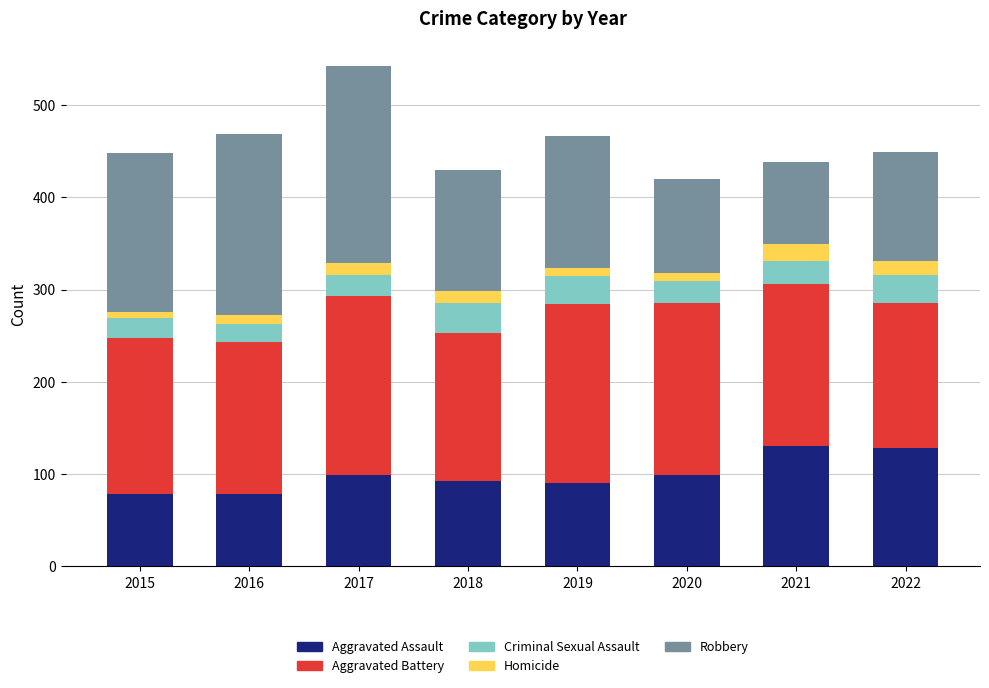

At which category is the sum across all series the highest?

2017